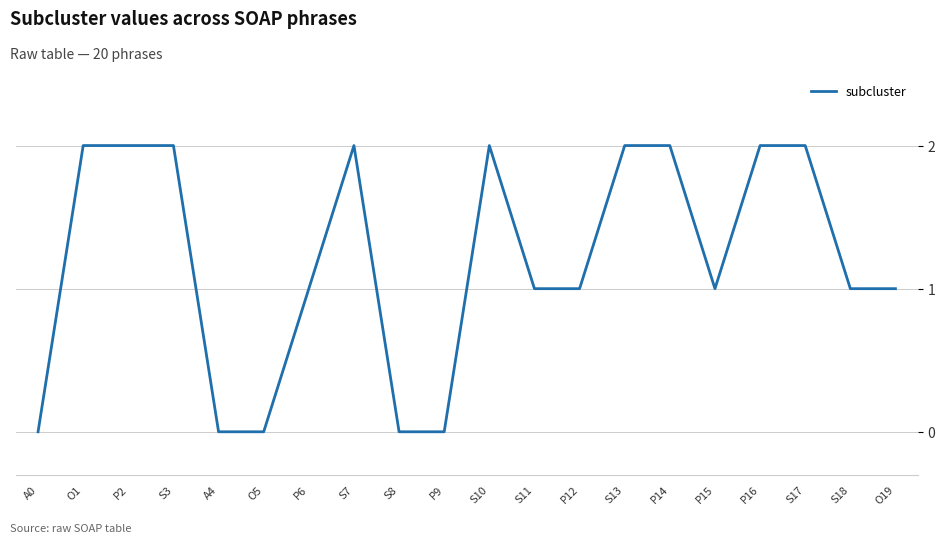

What position from the left is P16?

17